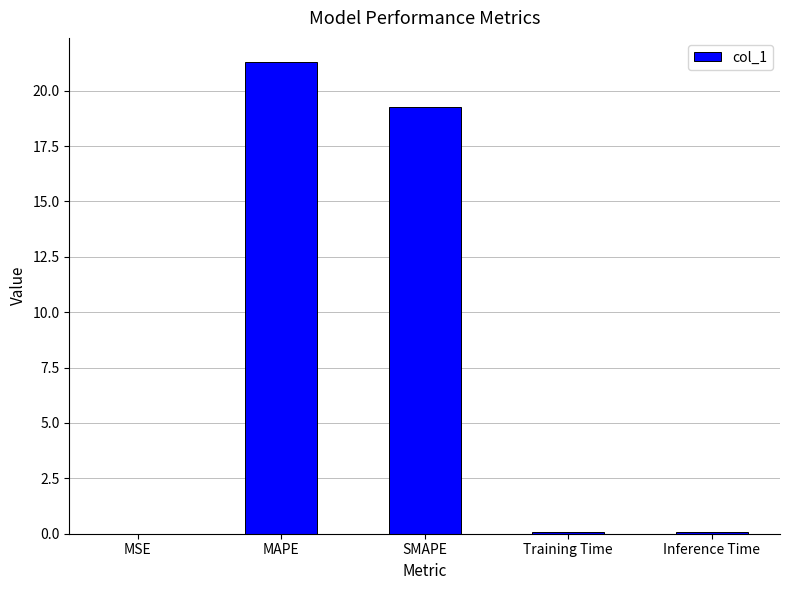

At which label is the value closest to 10?

SMAPE